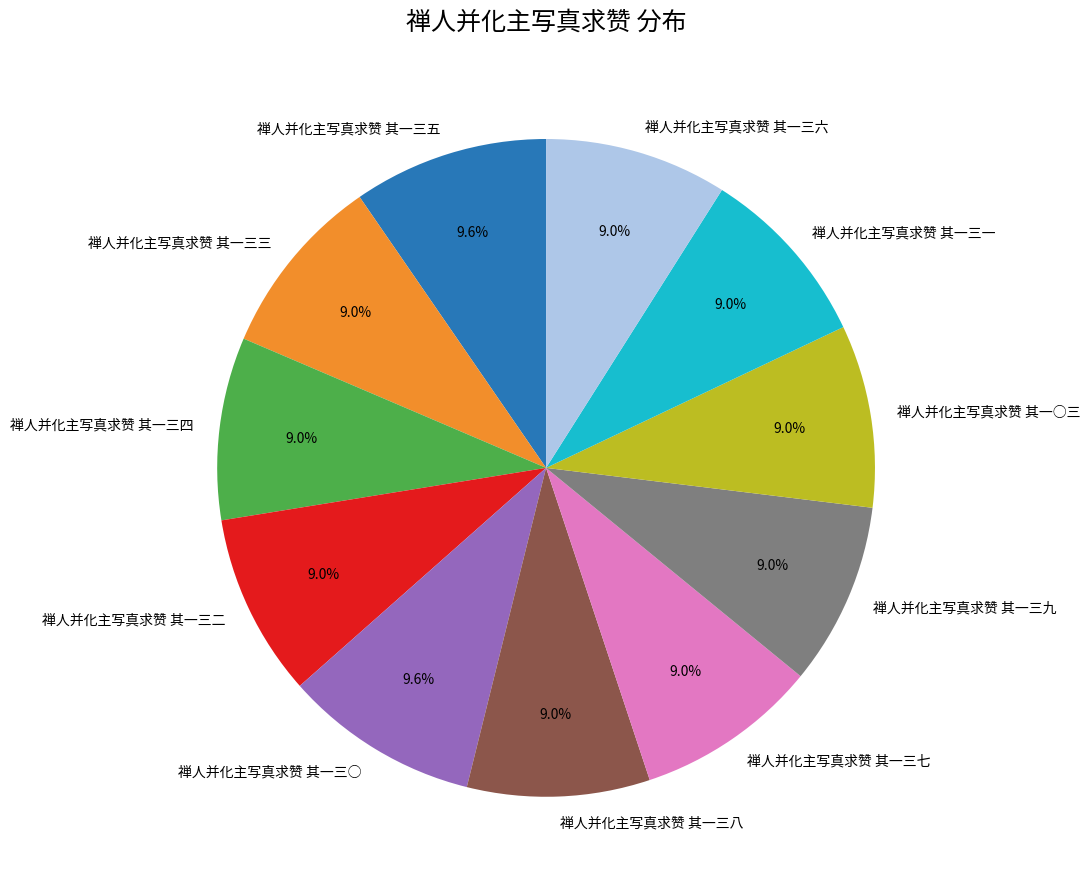

Is the sum of 禅人并化主写真求赞 其一三○ and 禅人并化主写真求赞 其一三一 greater than half?

No